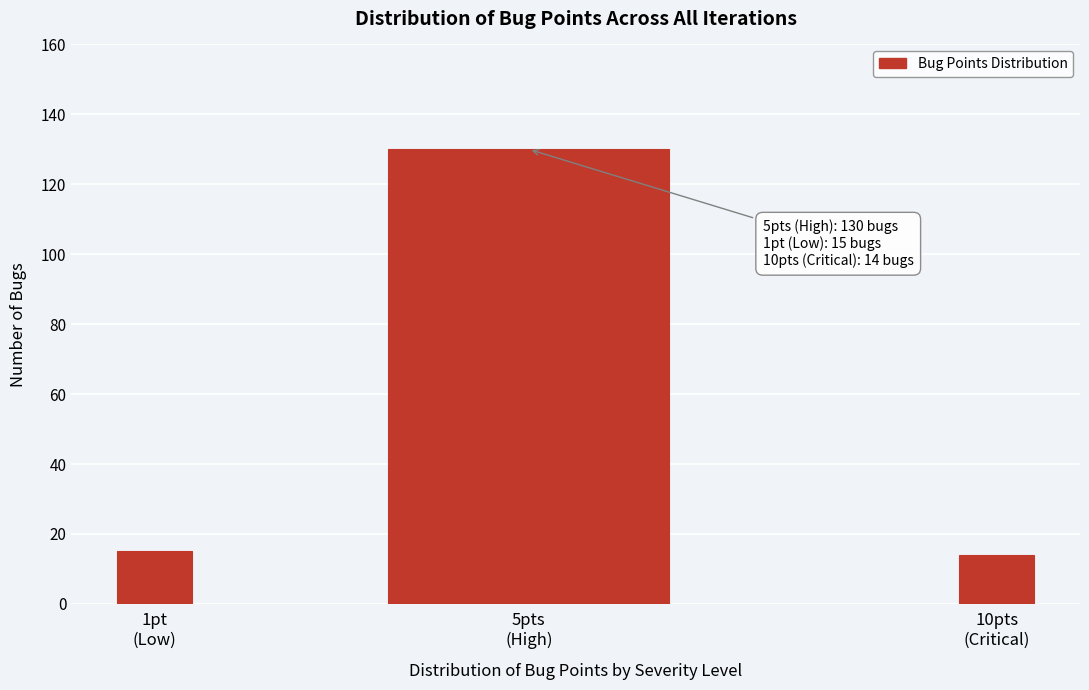

Reading left to right, what are all the values shown in this chart?

15	130	14